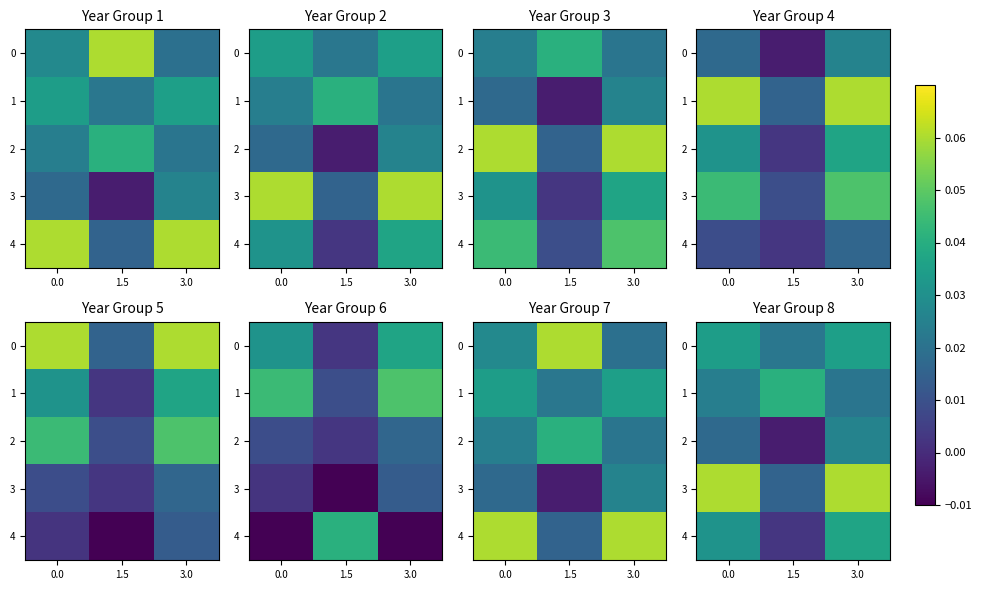

The 0 series shows 0.0 at 1.5. True or false?

True